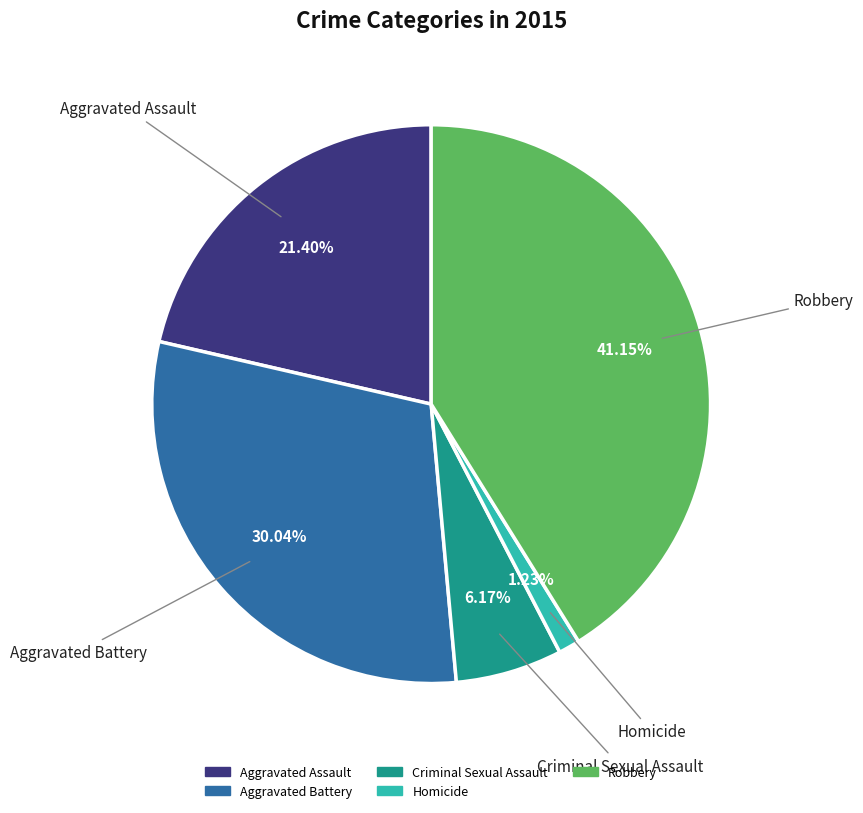

To the nearest percent, what portion does Criminal Sexual Assault represent?

6%